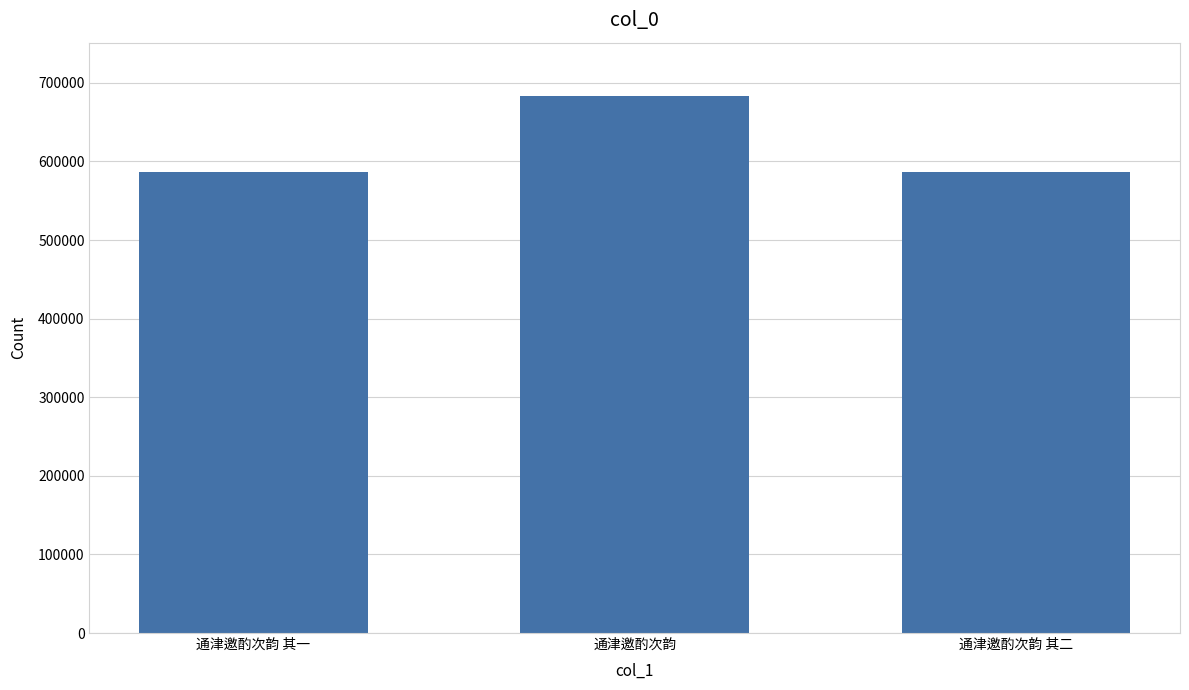

What is the minimum value shown in the chart?

586425